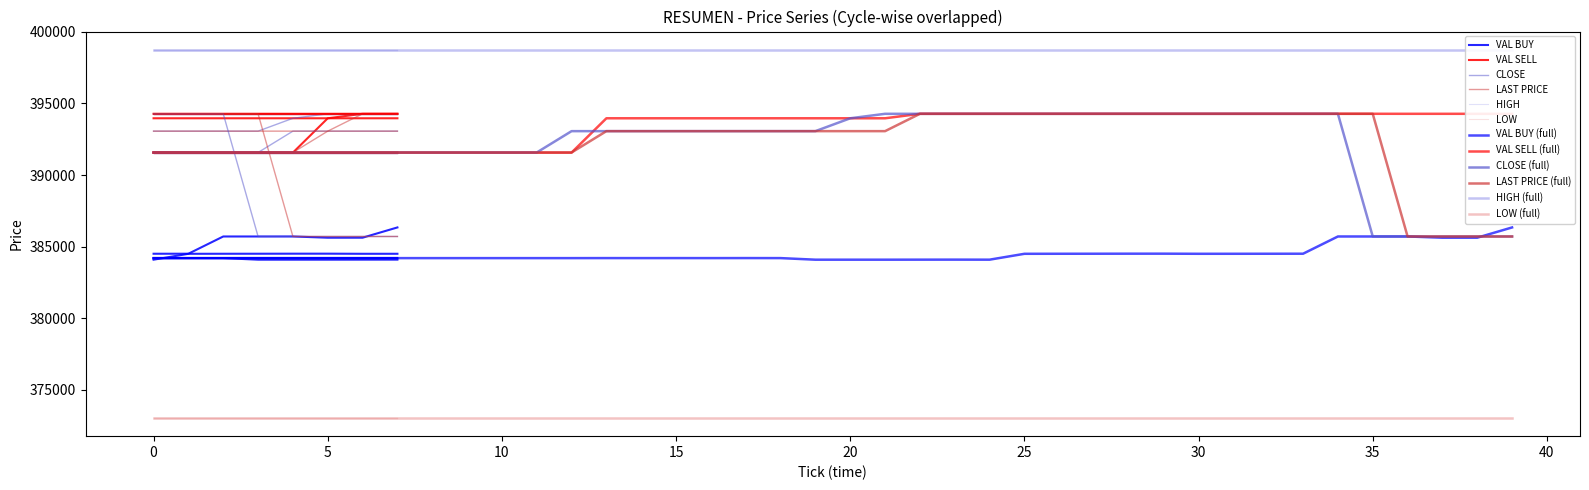

What is the sum of all VAL BUY values?

15379756.6